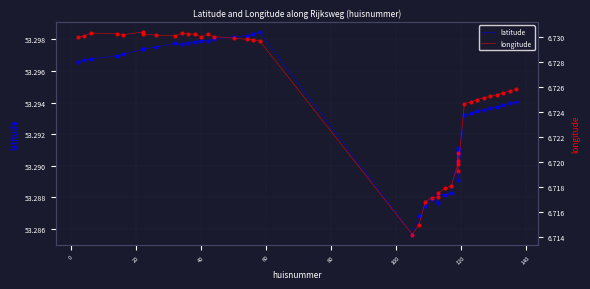

Which series has the largest total across all categories?

latitude